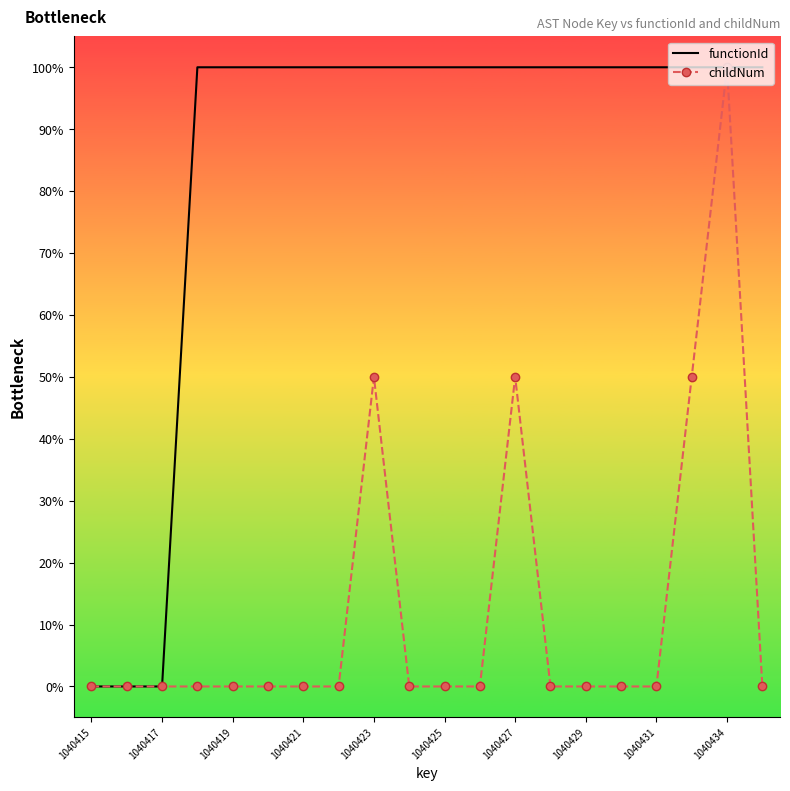

What is the greatest value displayed?

100